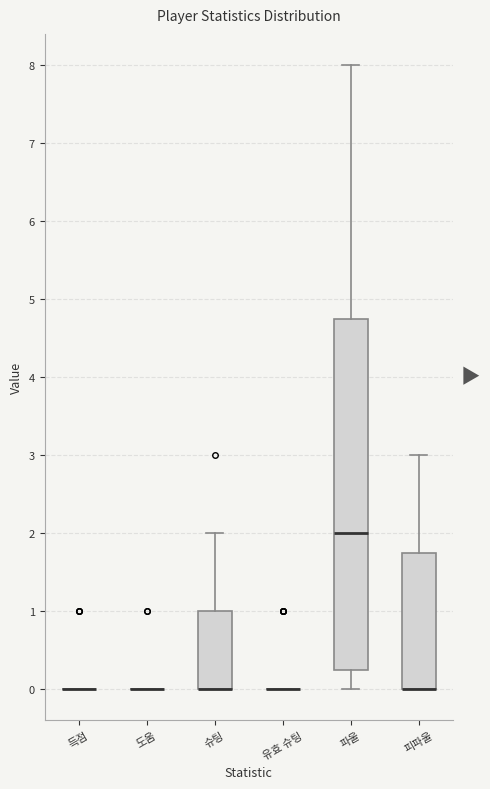

Where is the upper edge of the box for 피파울 on the y-axis? The values are not printed on the chart, so give them approximately, as read against the axis.

1.8